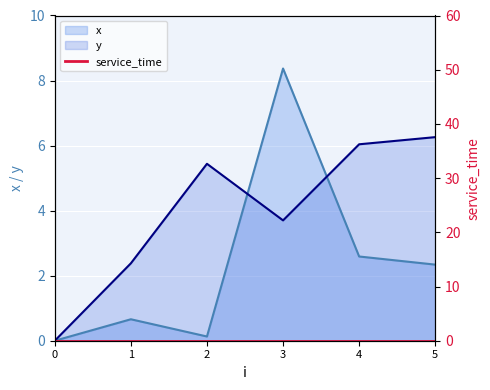

Is it true that x equals 0.0 at 0?

True